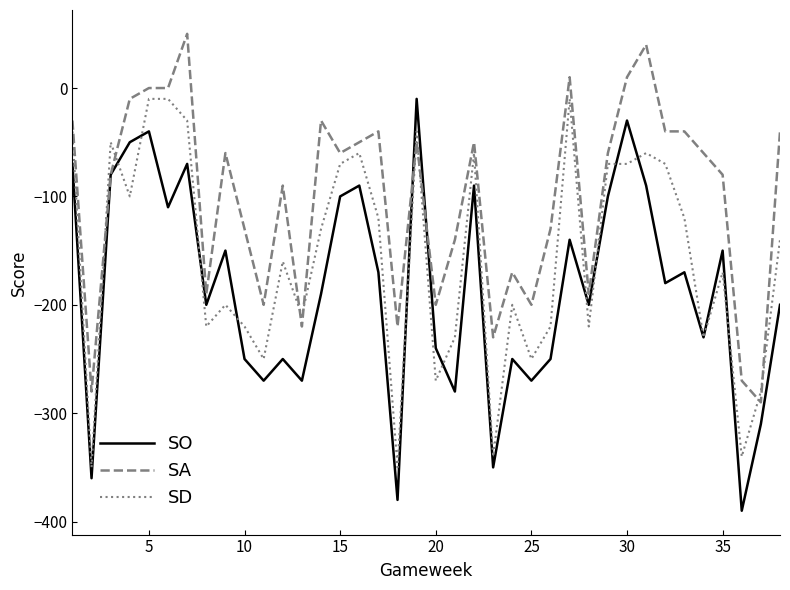

Which series ends up on top after the final intersection of SD and SA?

SA